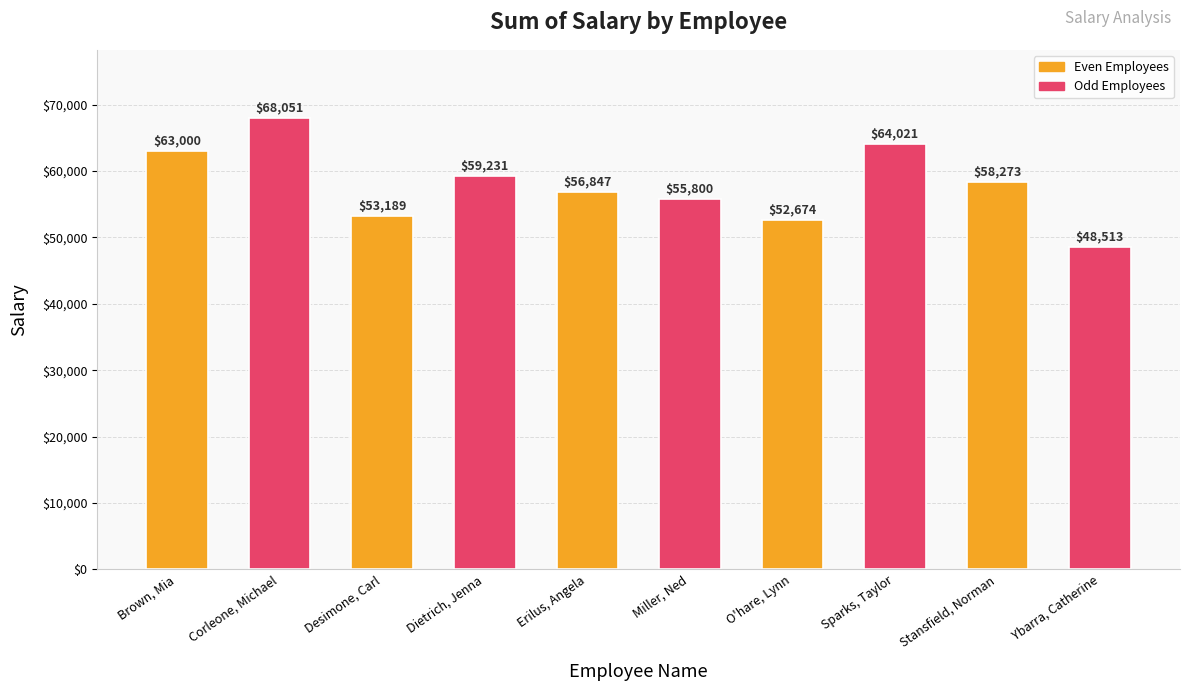

Reading right to left, extract all data points from this chart.

Ybarra, Catherine=48513	Stansfield, Norman=58273	Sparks, Taylor=64021	O'hare, Lynn=52674	Miller, Ned=55800	Erilus, Angela=56847	Dietrich, Jenna=59231	Desimone, Carl=53189	Corleone, Michael=68051	Brown, Mia=63000